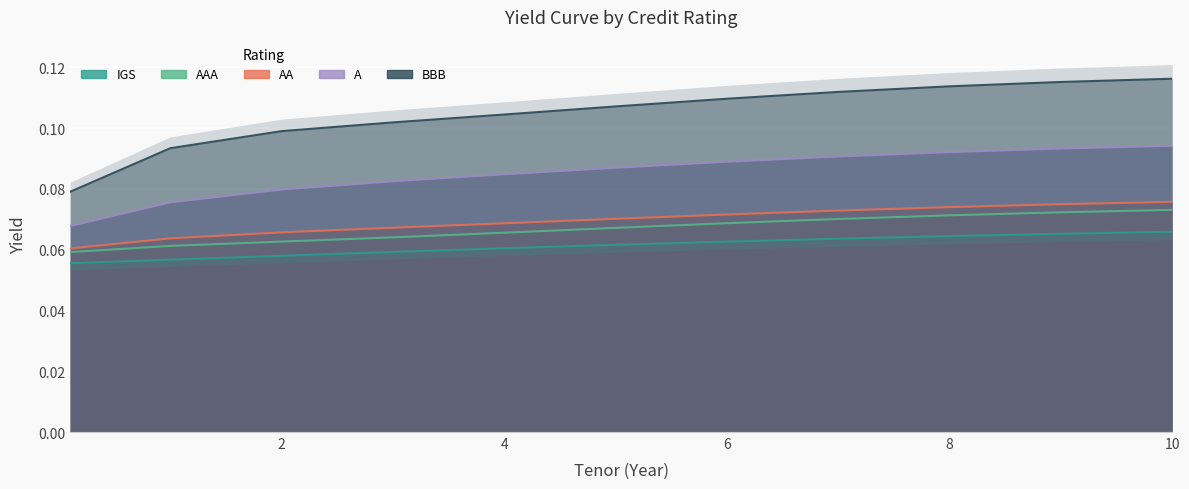

True or false: AAA has more than 1 points higher than both neighbors.

False